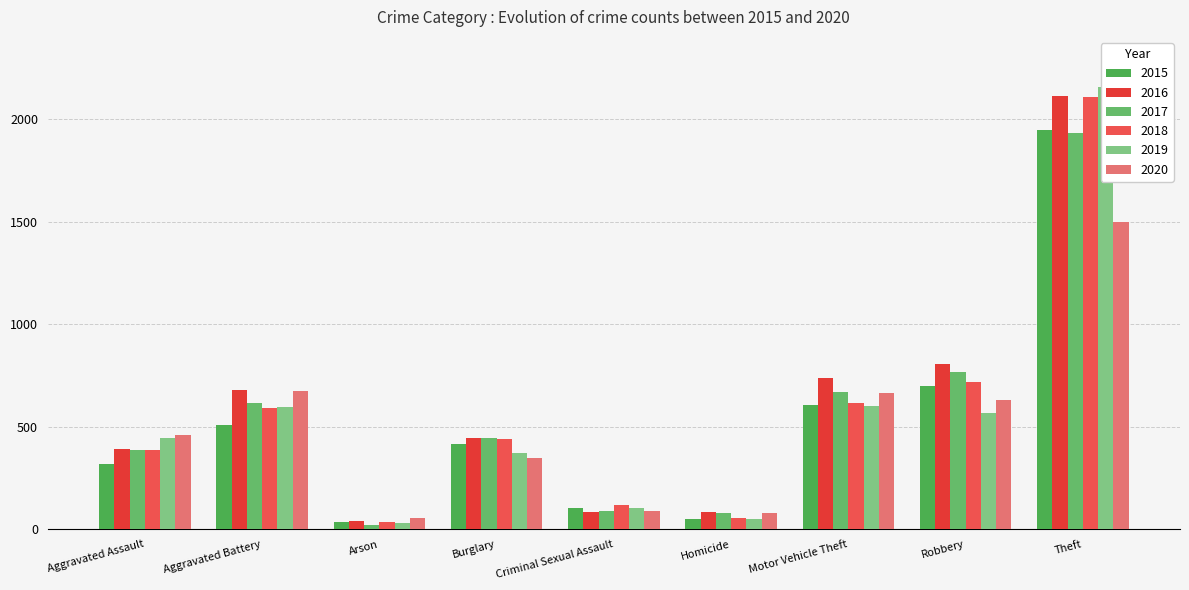

At which category does the chart reach its peak across all series?

Theft